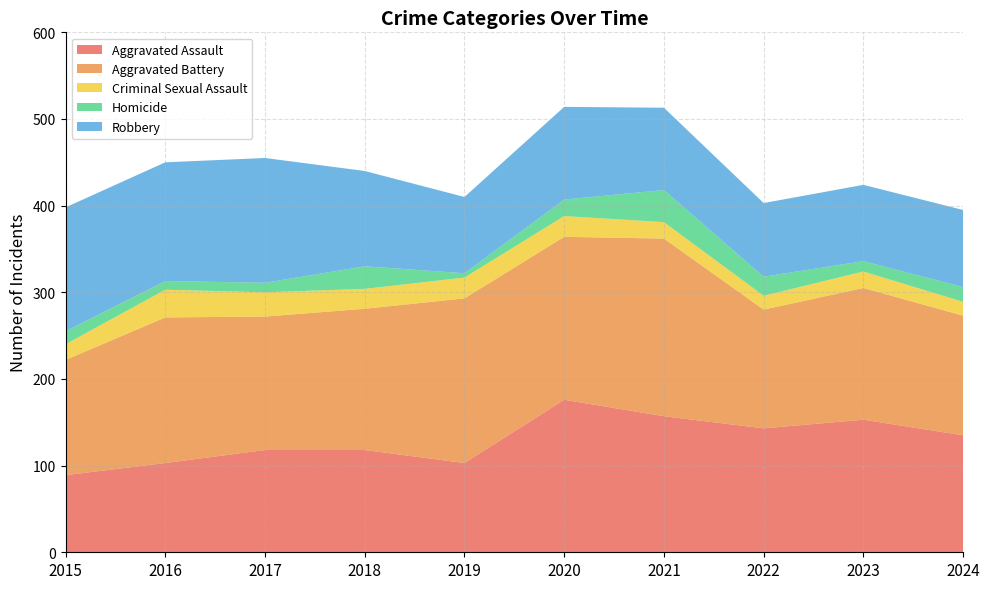

Reading left to right, list all the values displayed in this chart.

Aggravated Assault: 2015=89	2016=103	2017=118	2018=118	2019=103	2020=176	2021=157	2022=143	2023=153	2024=135
Aggravated Battery: 2015=133	2016=168	2017=154	2018=163	2019=190	2020=188	2021=205	2022=137	2023=152	2024=138
Criminal Sexual Assault: 2015=18	2016=32	2017=28	2018=23	2019=24	2020=24	2021=19	2022=16	2023=19	2024=16
Homicide: 2015=15	2016=10	2017=11	2018=26	2019=5	2020=19	2021=37	2022=22	2023=12	2024=17
Robbery: 2015=143	2016=137	2017=144	2018=110	2019=88	2020=107	2021=95	2022=85	2023=88	2024=89